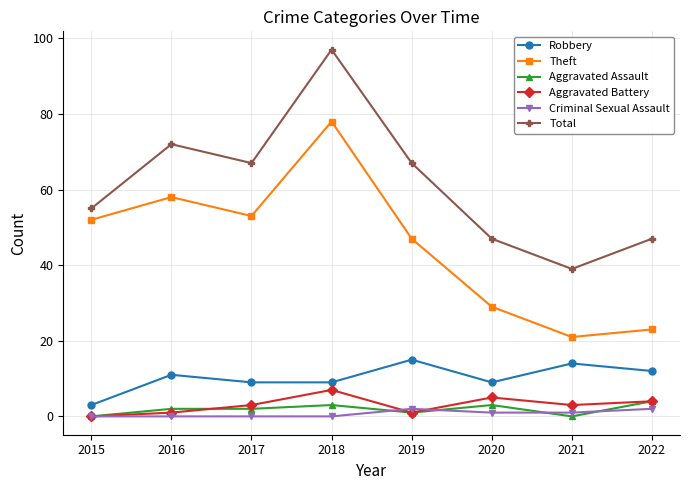

What is the average value of the Total series?

61